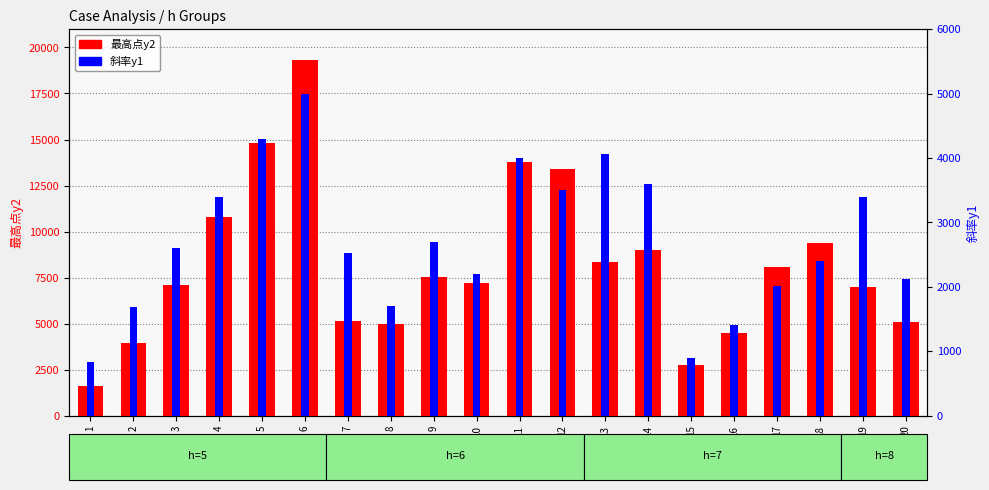

Reading right to left, list all the values displayed in this chart.

最高点y2: 5110.0	6960.0	9350.0	8070.0	4510.0	2730.0	8990.0	8330.0	13400.0	13800.0	7180.0	7510.0	4950.0	5150.0	19300.0	14800.0	10800.0	7080.0	3940.0	1610.0
斜率y1: 2120.4	3400.0	2400.0	2016.7	1400.0	900.0	3600.0	4060.8	3500.0	4000.0	2200.0	2700.0	1700.0	2524.5	5000.0	4300.0	3400.0	2600.0	1682.3	826.5